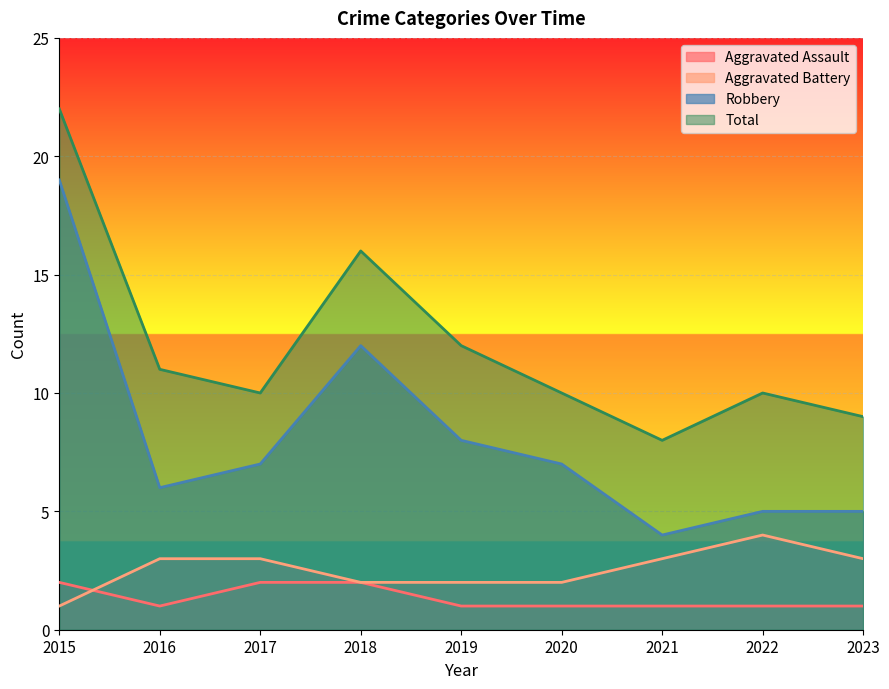

Reading left to right, list all the values displayed in this chart.

Aggravated Assault: 2	1	2	2	1	1	1	1	1
Aggravated Battery: 1	3	3	2	2	2	3	4	3
Robbery: 19	6	7	12	8	7	4	5	5
Total: 22	11	10	16	12	10	8	10	9